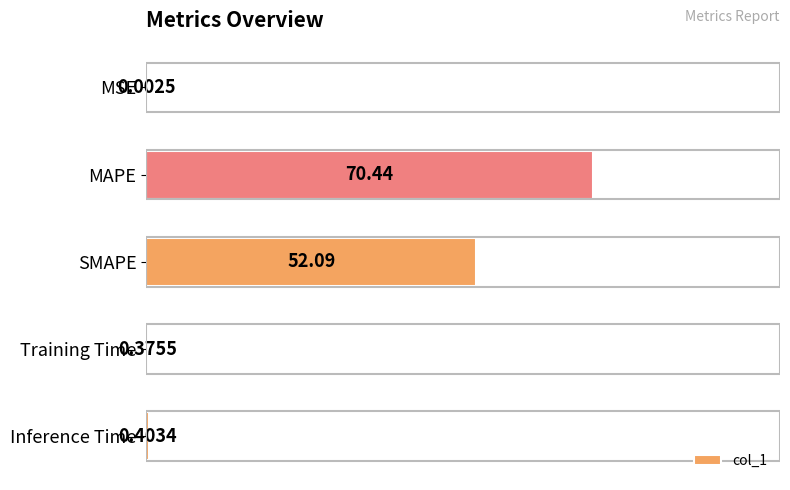

What is the sum of the values at MAPE and MSE?

70.4